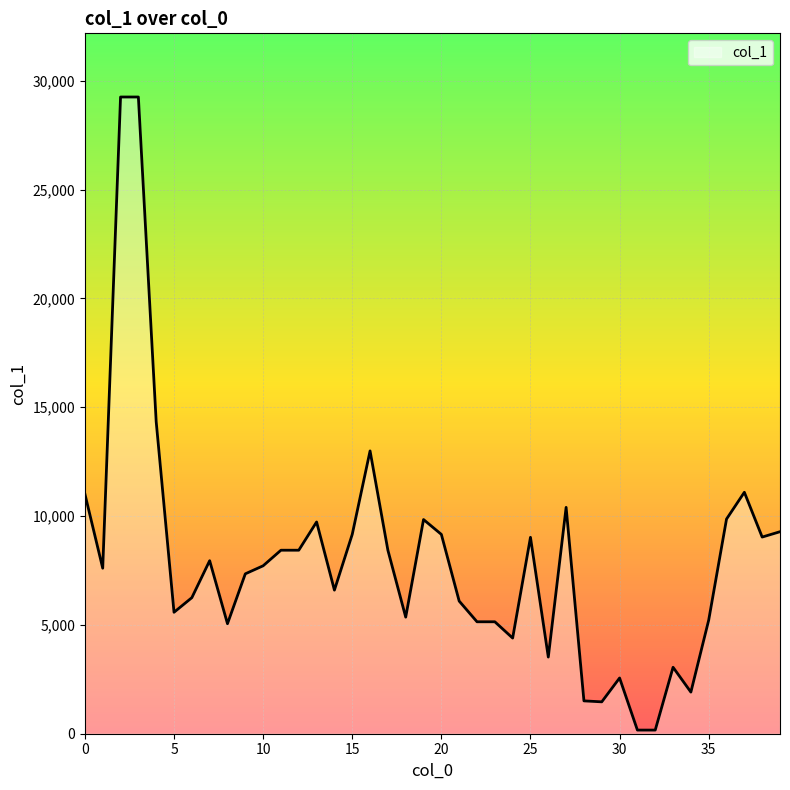

What is the greatest value displayed?

29257